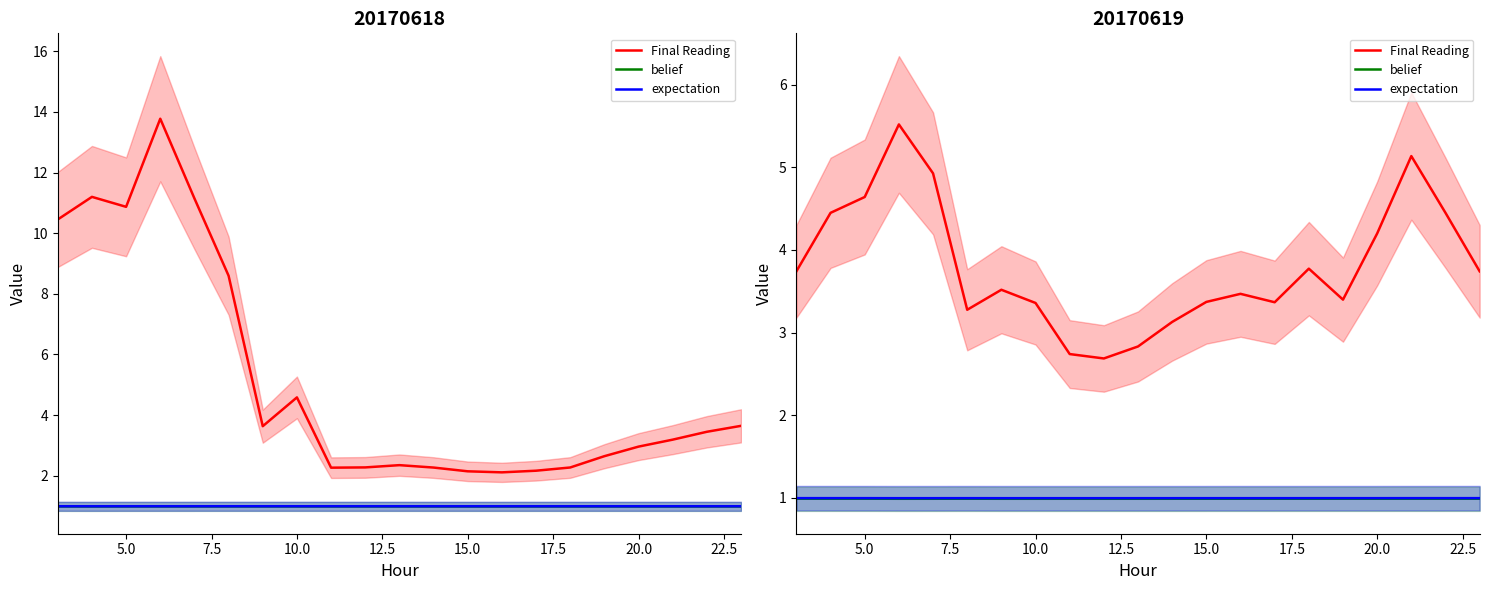

How many values in the Final Reading series are below 3?

3